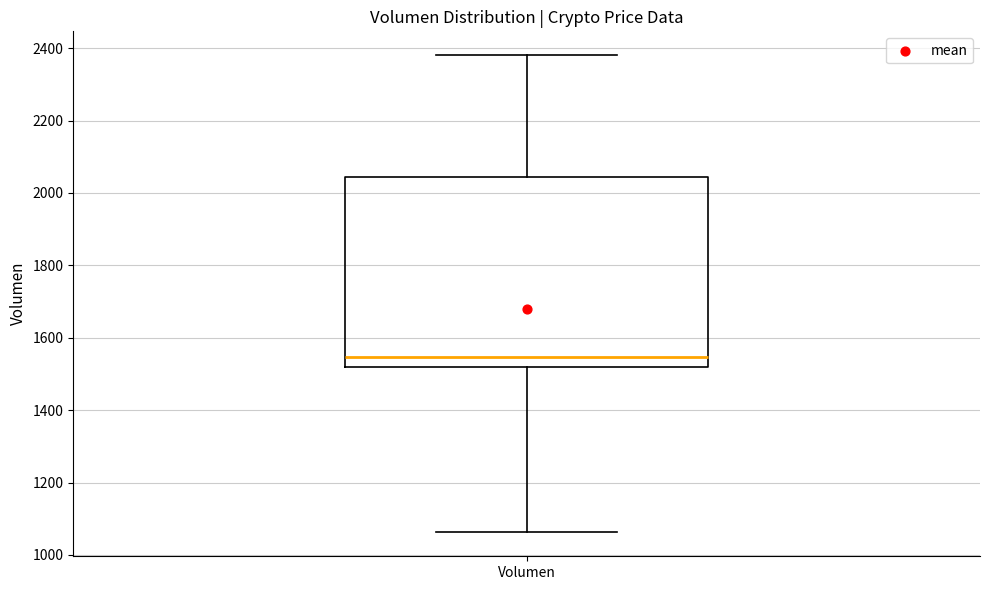

Read this box plot against the y-axis: the position of the median line, the range covered by the box, and the ends of both whiskers. The values are not printed on the chart, so give them approximately, as read against the axis.

median 1540, box 1520 to 2040, whiskers 1060 to 2380